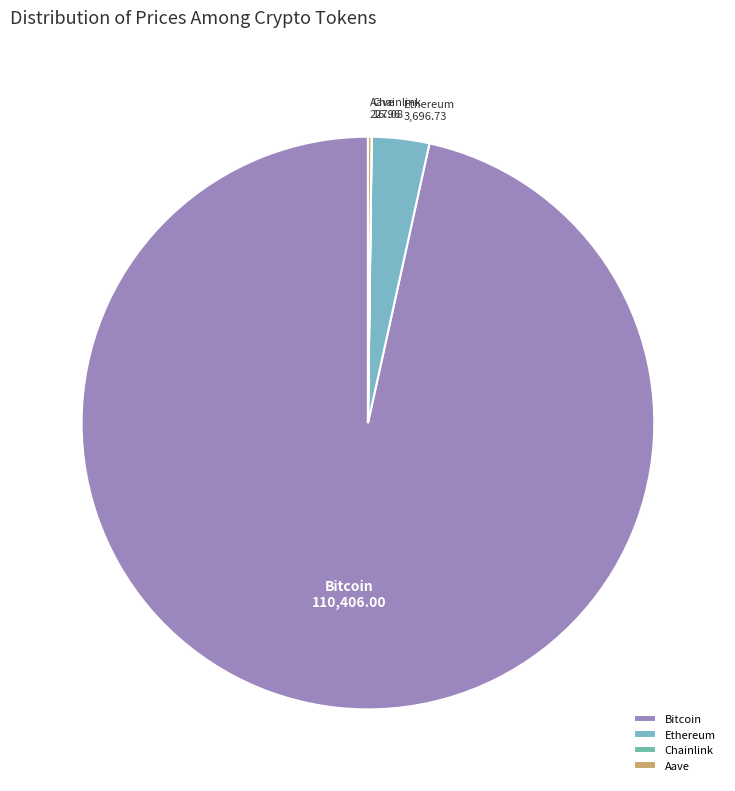

True or false: Ethereum accounts for 3% of the total.

True